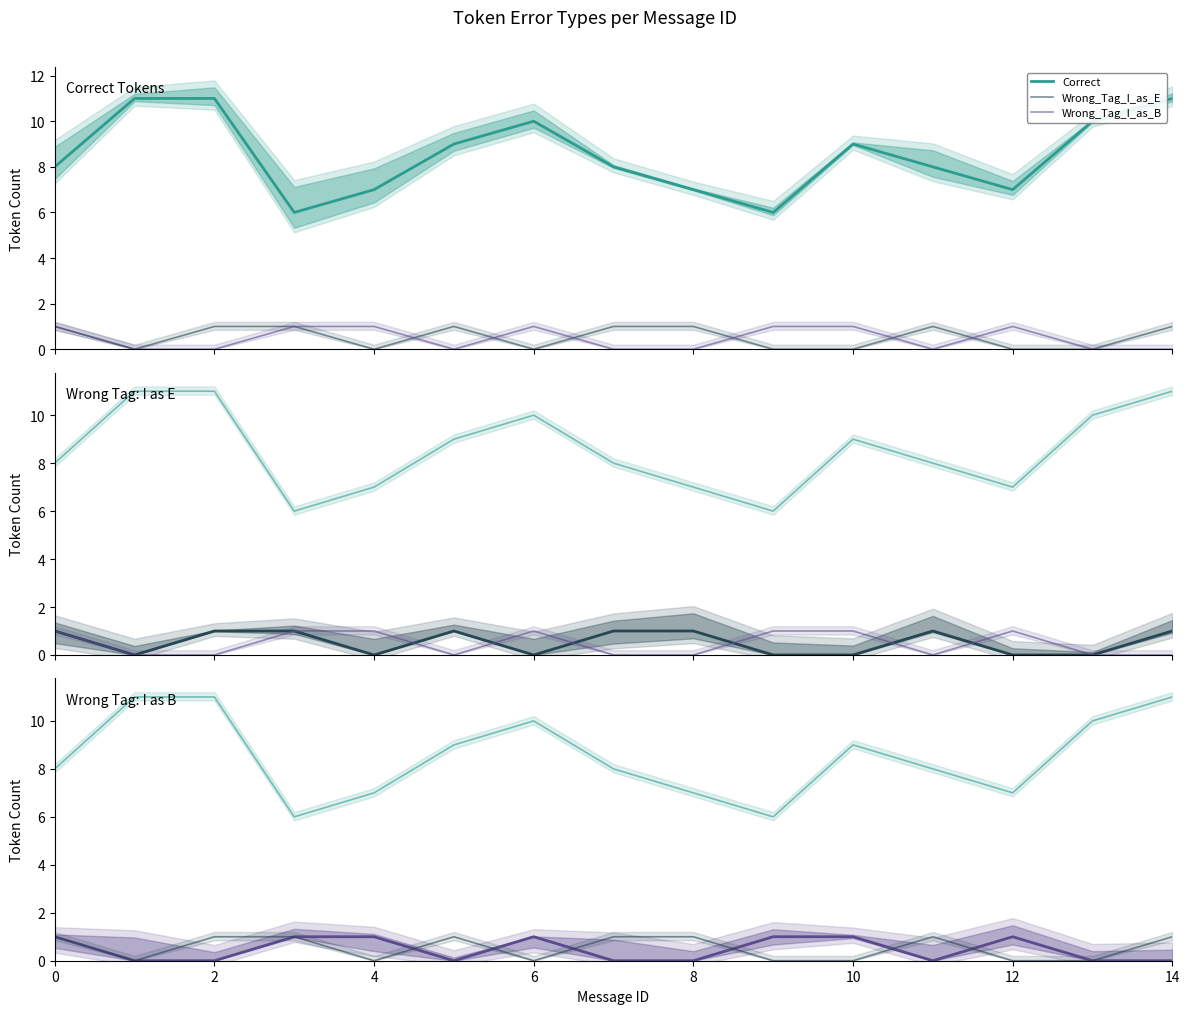

Is this an area chart (filled region under the line)?

No